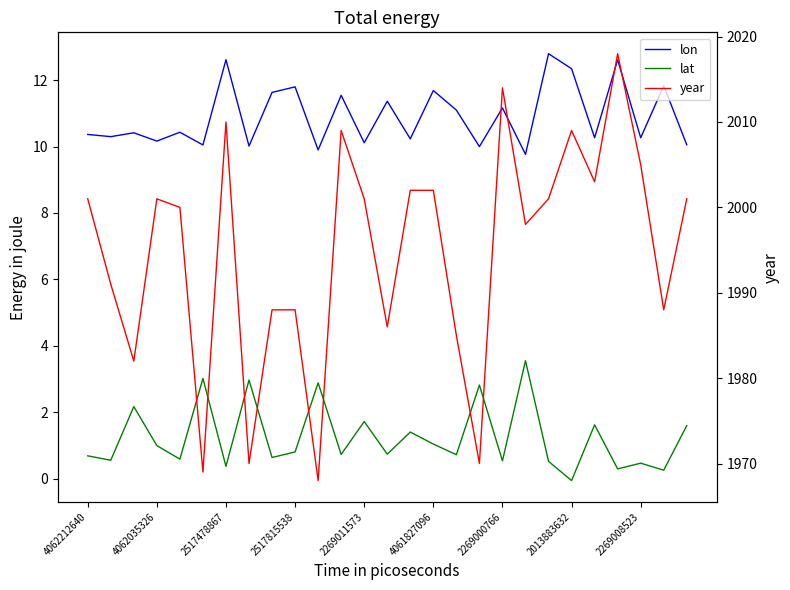

Which series has the largest total across all categories?

year